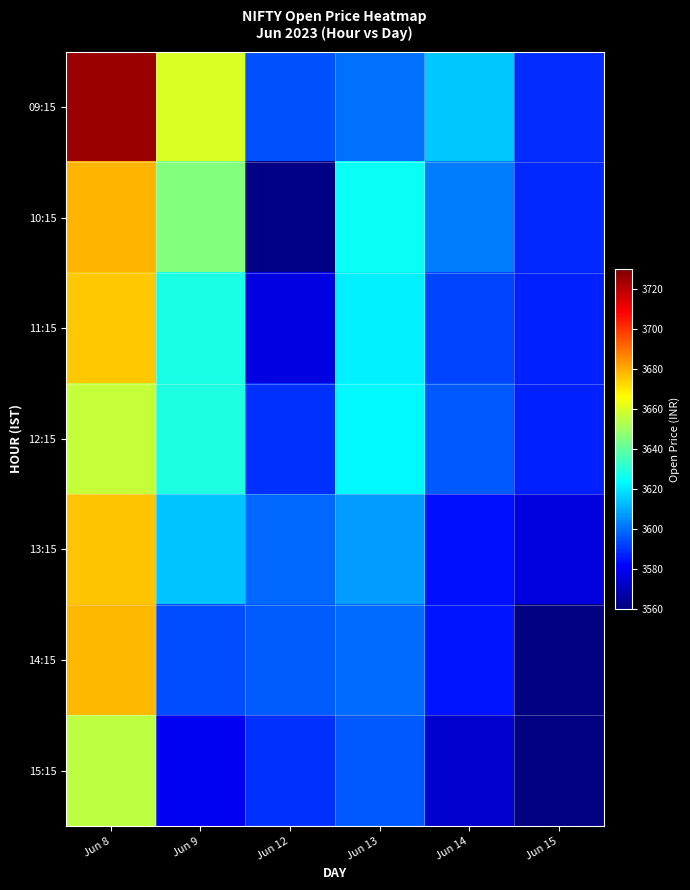

What is the sum of the 13:15 values at Jun 12 and Jun 8?

7274.8